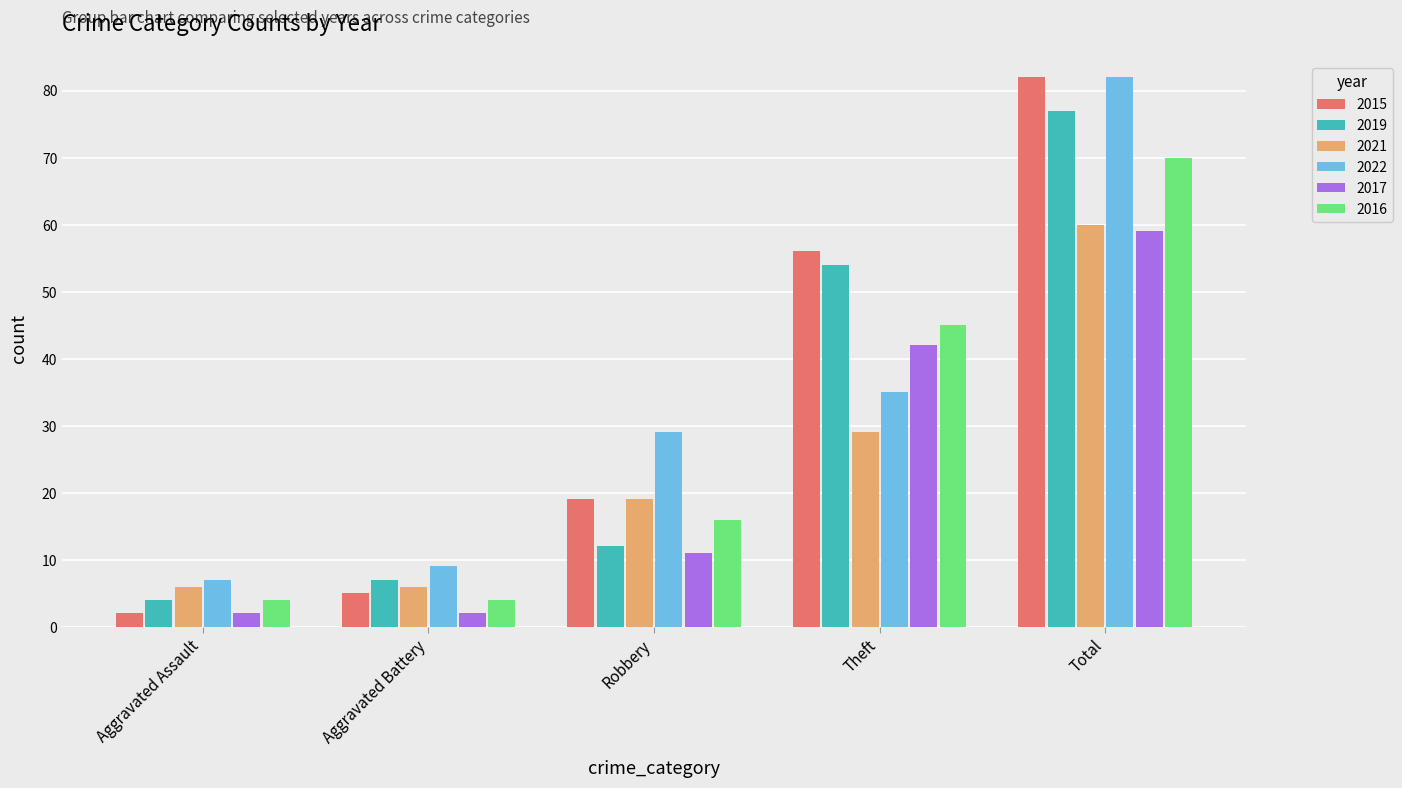

What is the label of the 3rd bar from the right?

Robbery